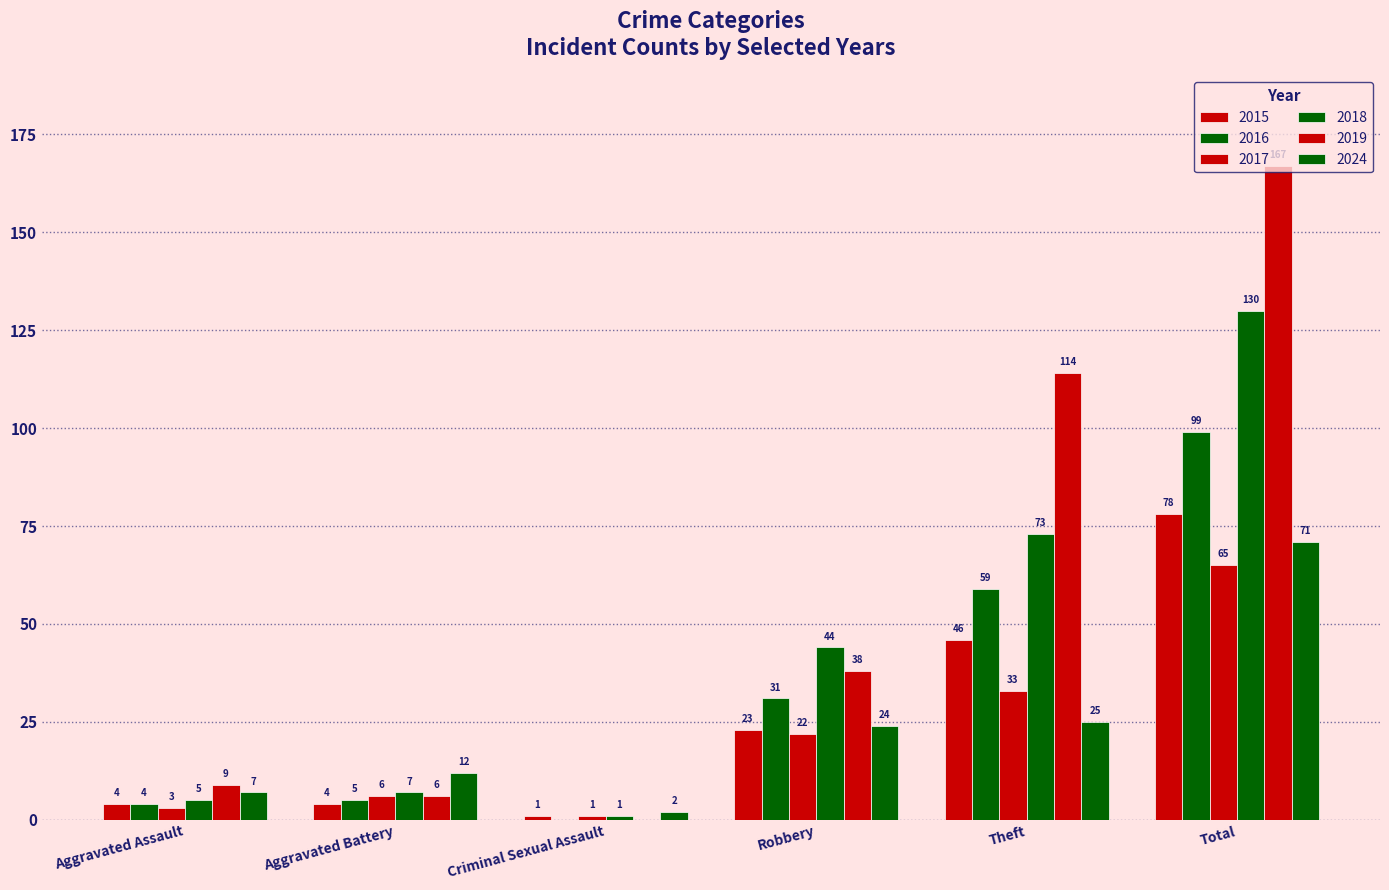

Reading right to left, what are all the values shown in this chart?

2015: Total=78	Theft=46	Robbery=23	Criminal Sexual Assault=1	Aggravated Battery=4	Aggravated Assault=4
2016: Total=99	Theft=59	Robbery=31	Criminal Sexual Assault=0	Aggravated Battery=5	Aggravated Assault=4
2017: Total=65	Theft=33	Robbery=22	Criminal Sexual Assault=1	Aggravated Battery=6	Aggravated Assault=3
2018: Total=130	Theft=73	Robbery=44	Criminal Sexual Assault=1	Aggravated Battery=7	Aggravated Assault=5
2019: Total=167	Theft=114	Robbery=38	Criminal Sexual Assault=0	Aggravated Battery=6	Aggravated Assault=9
2024: Total=71	Theft=25	Robbery=24	Criminal Sexual Assault=2	Aggravated Battery=12	Aggravated Assault=7